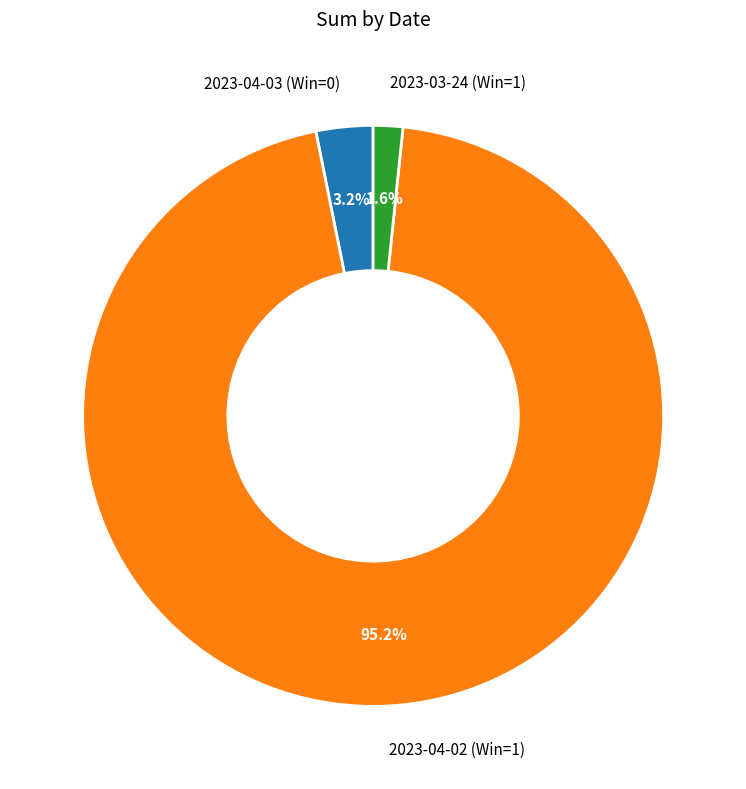

What is the smallest slice in the pie chart?

2023-03-24 (Win=1)